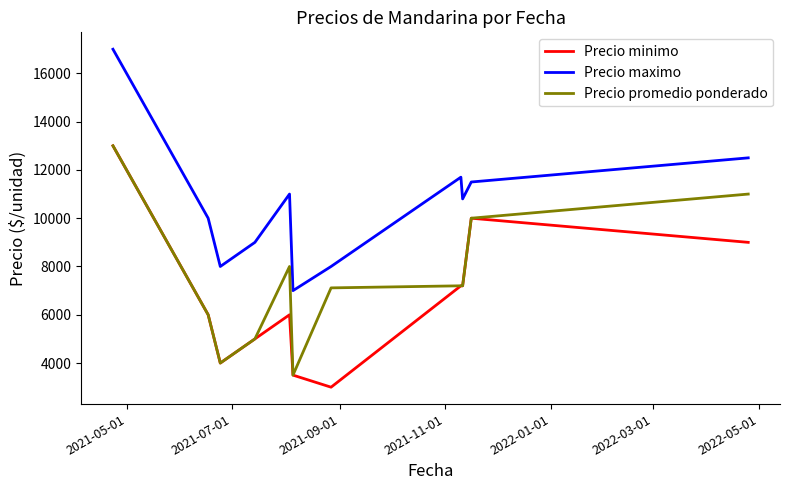

What are all the series names shown in the legend?

Precio minimo, Precio maximo, Precio promedio ponderado